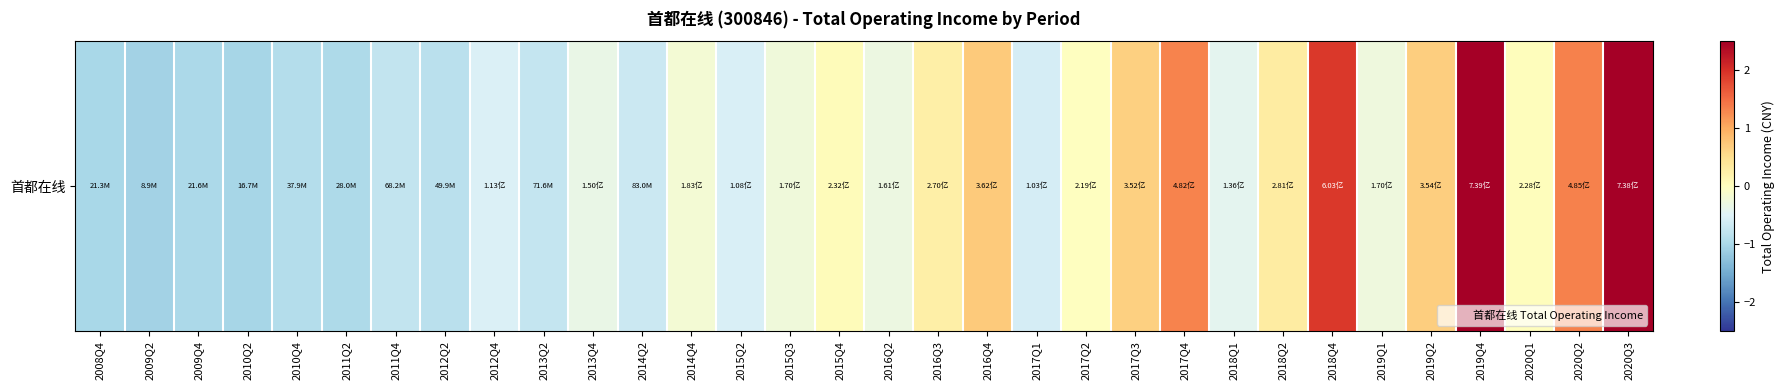

What is the change in value from 2016Q2 to 2019Q2?

+1.0